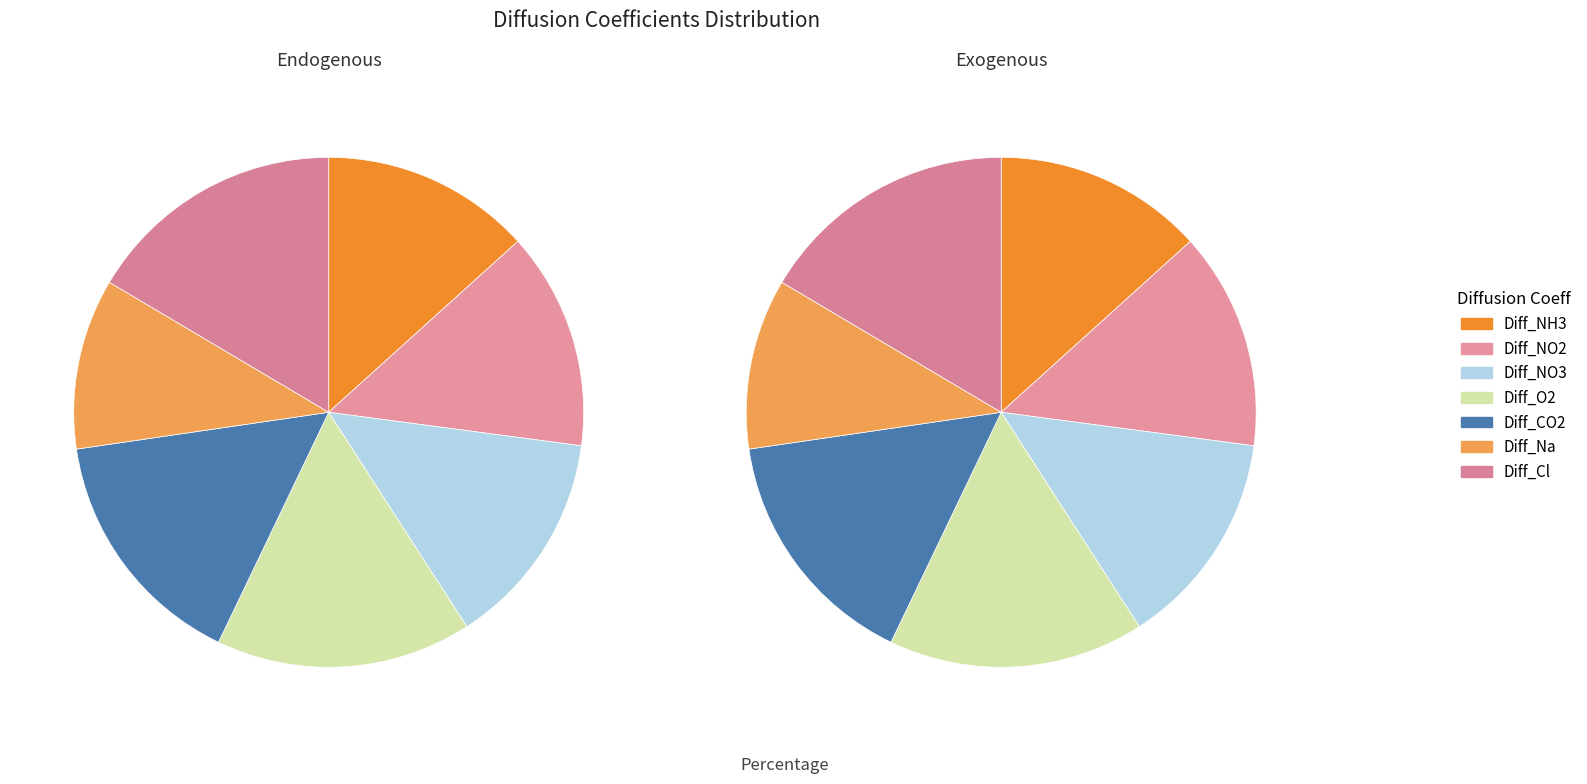

What percentage is the Diff_NO2 slice, to the nearest percent?

14%